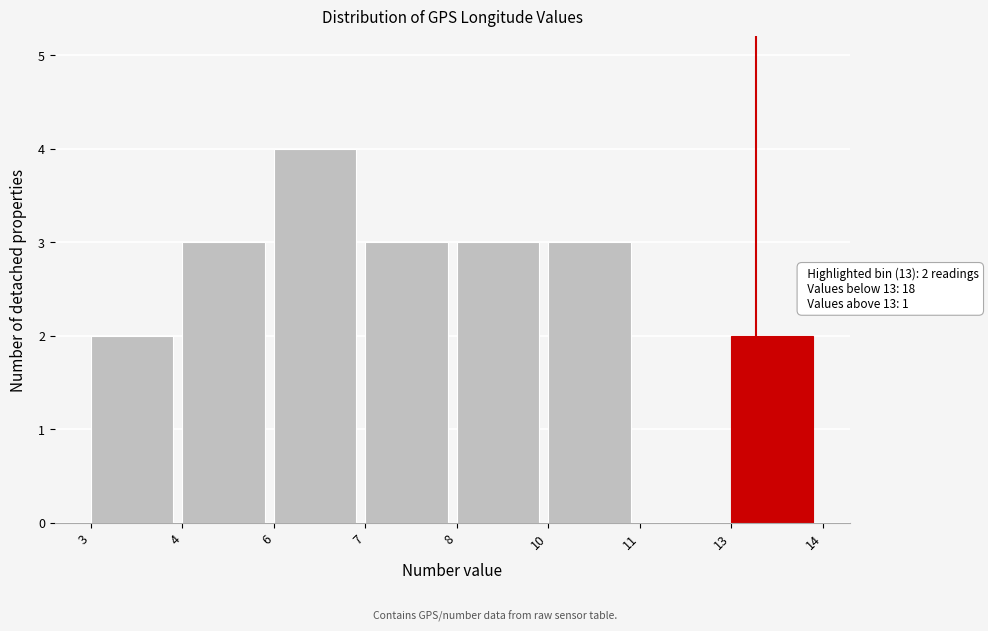

Reading left to right, what are all the values shown in this chart?

3=2	4=3	6=4	7=3	8=3	10=3	11=0	13=2